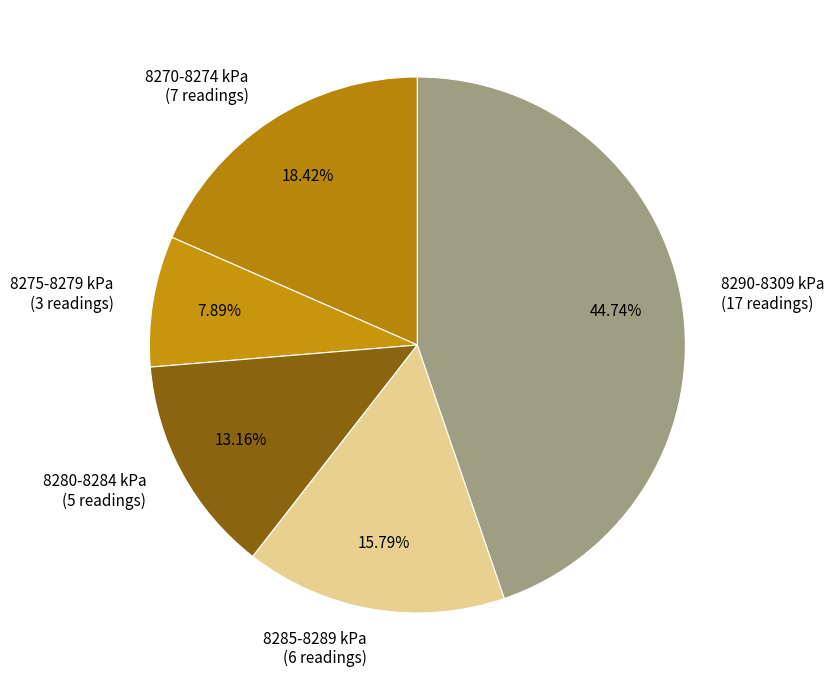

How many slices are in this pie chart?

5